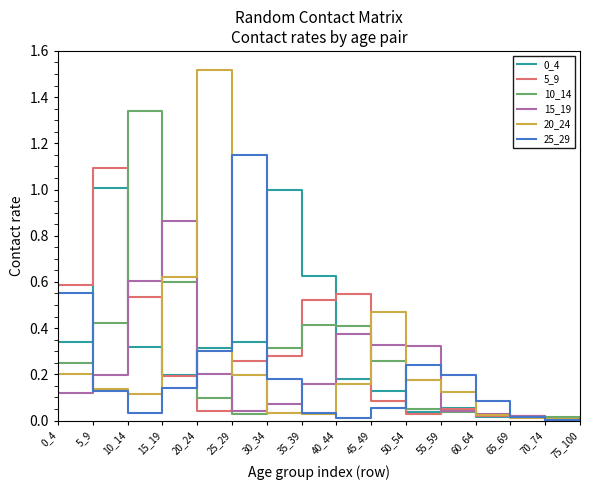

What is the total value across all series at 5_9?

3.0